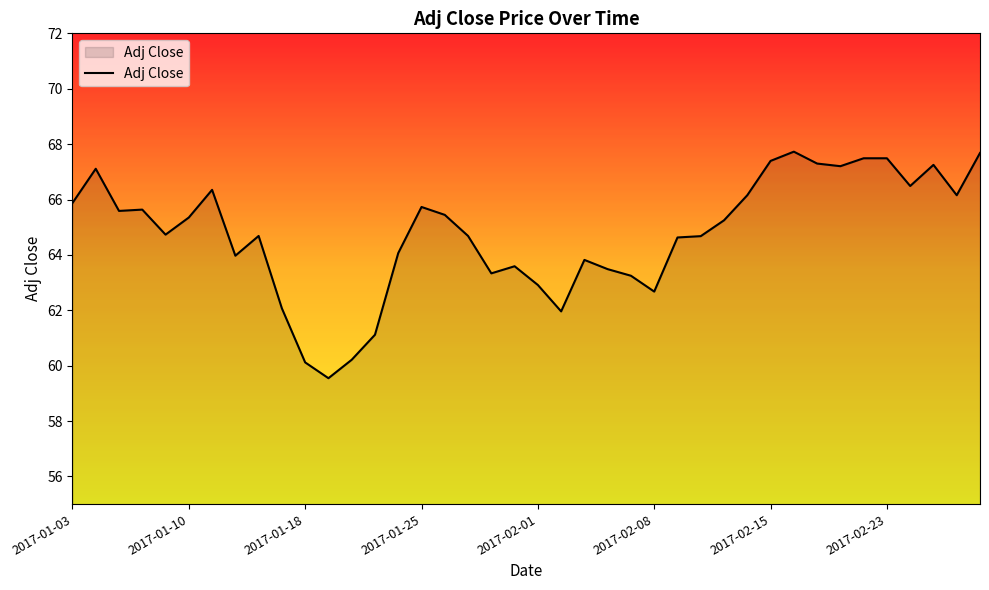

What is the difference between the maximum and minimum values?

8.2